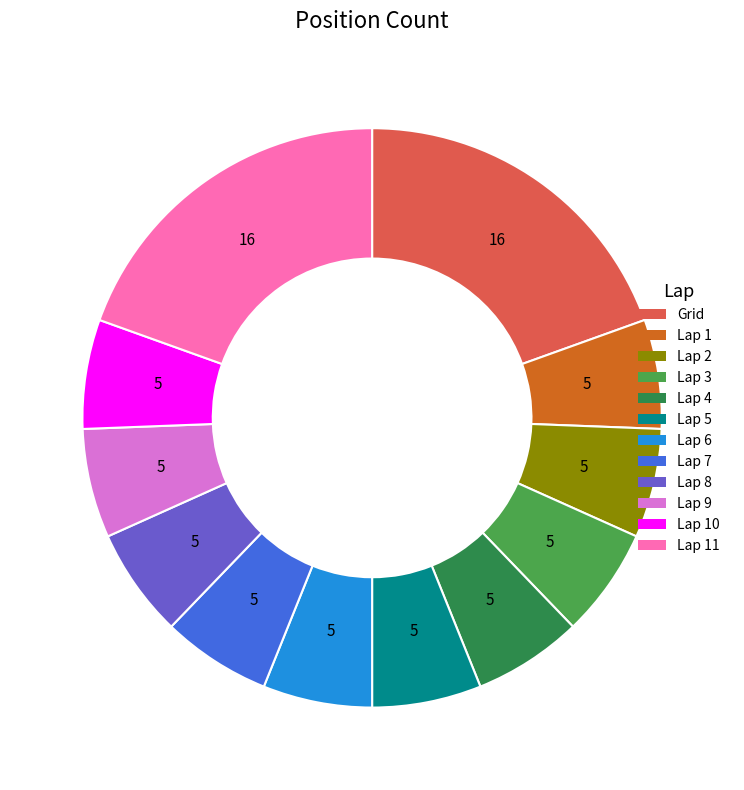

Count the number of slices in the pie.

12